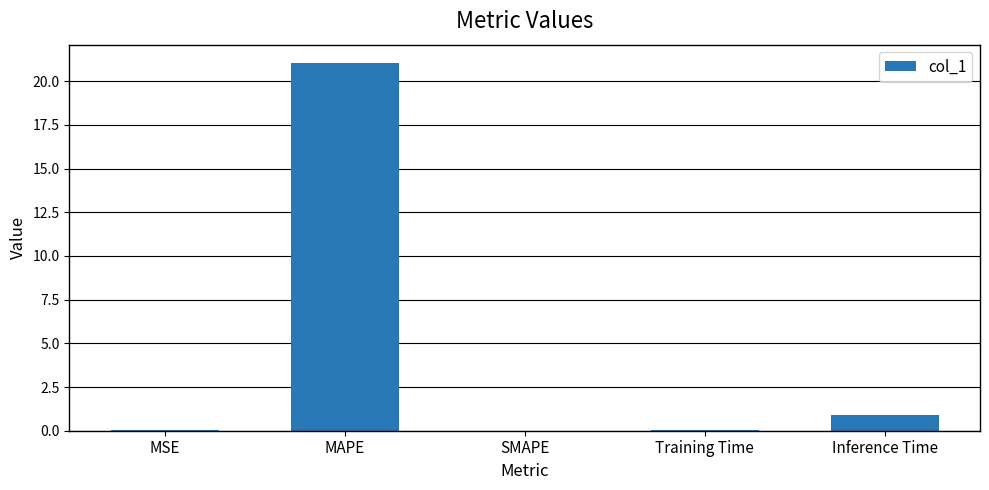

Are the bars horizontal?

No